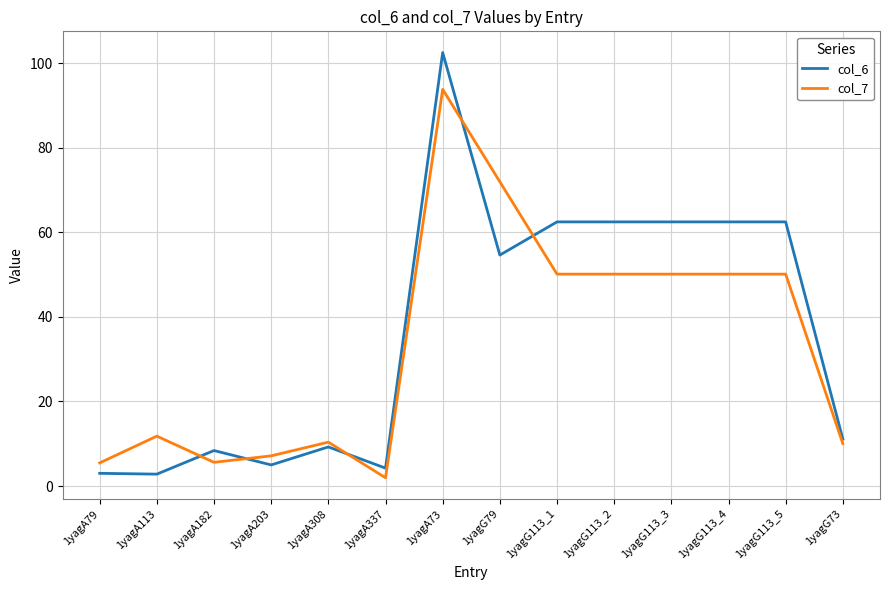

Is the value of col_6 at 1yagG113_3 greater than the value of col_7 at 1yagA337?

Yes